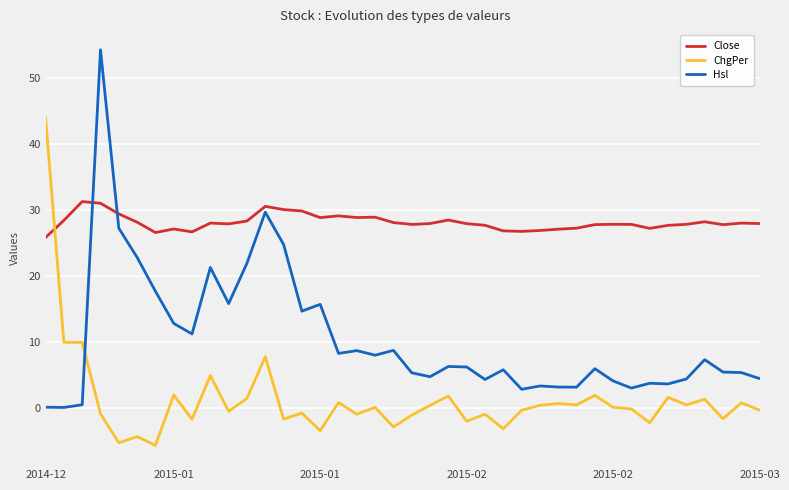

In ChgPer, how many points are higher than both neighbors (excluding endpoints)?

14